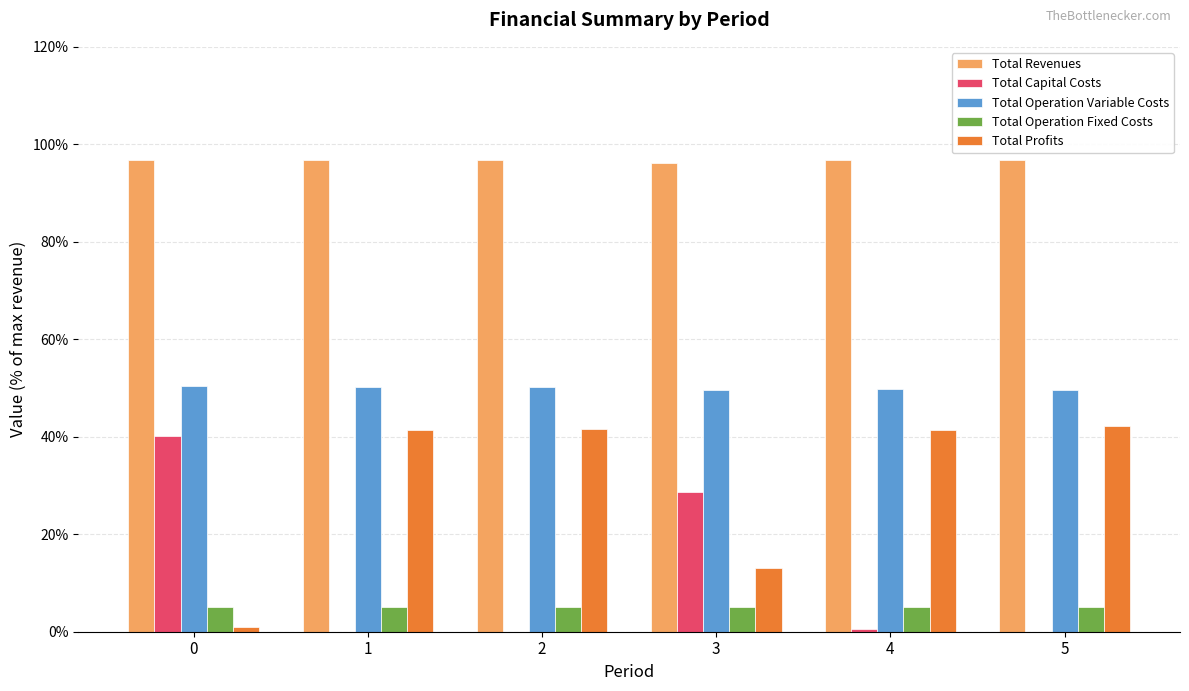

True or false: Total Operation Fixed Costs has a value of 5.0 at 3.

True